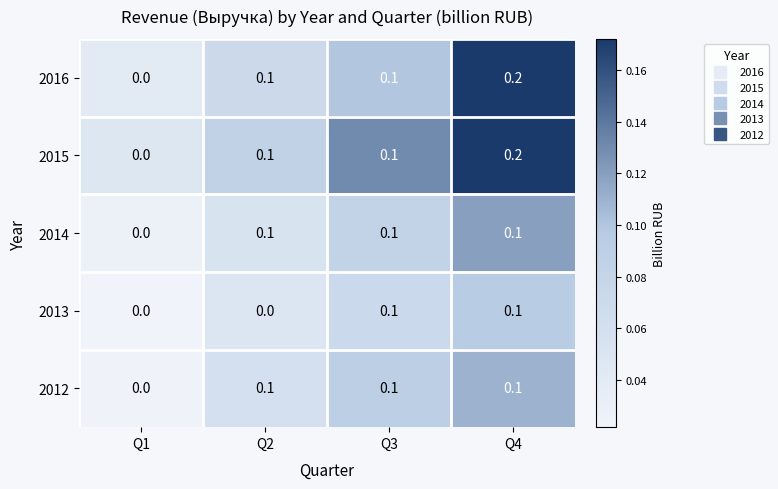

What is the spread (max minus min) of values at Q3?

0.0